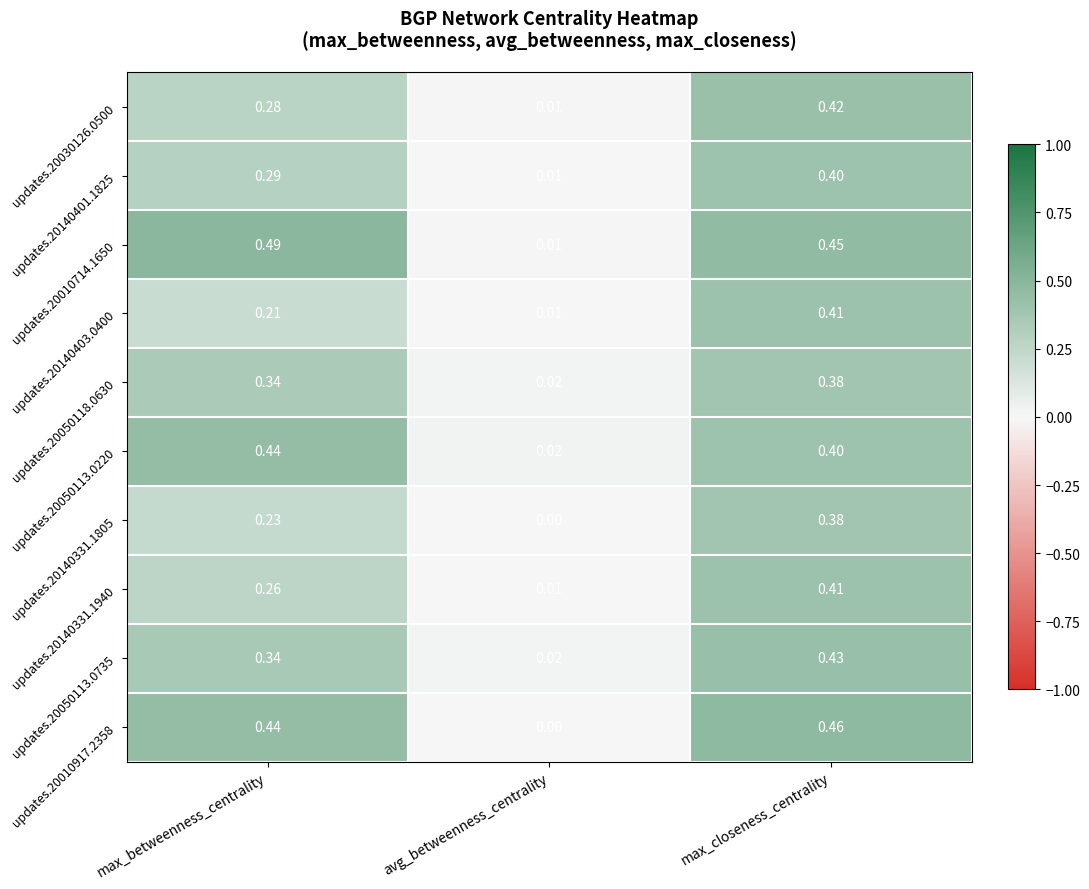

Is the value of updates.20140331.1805 at max_closeness_centrality greater than the value of updates.20030126.0500 at max_closeness_centrality?

No